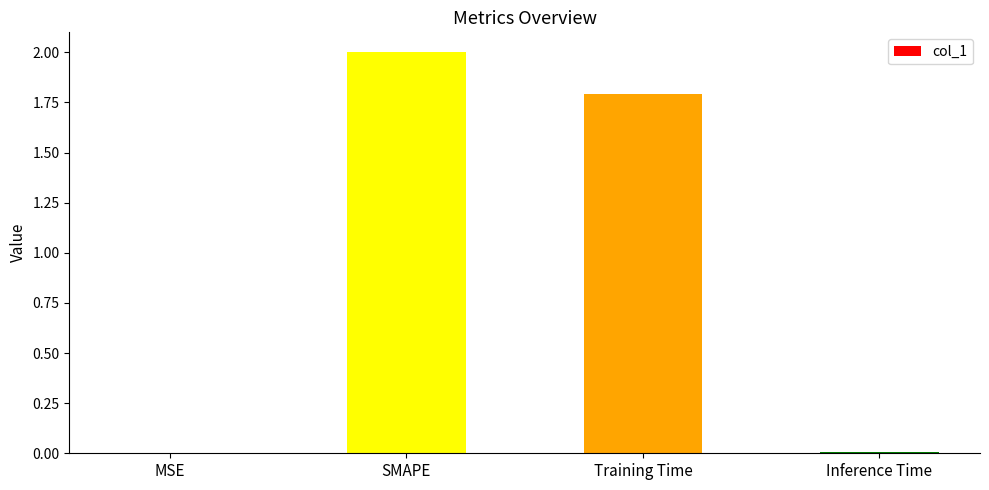

Which has a higher value, Inference Time or Training Time?

Training Time